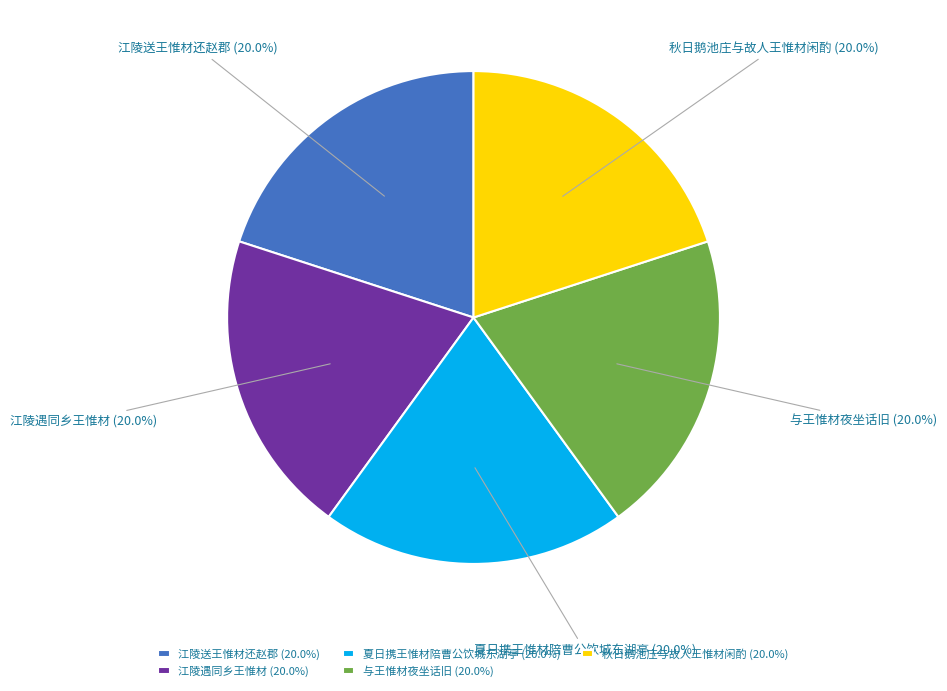

Is 夏日携王惟材陪曹公饮城东湖亭 the majority of the pie?

No